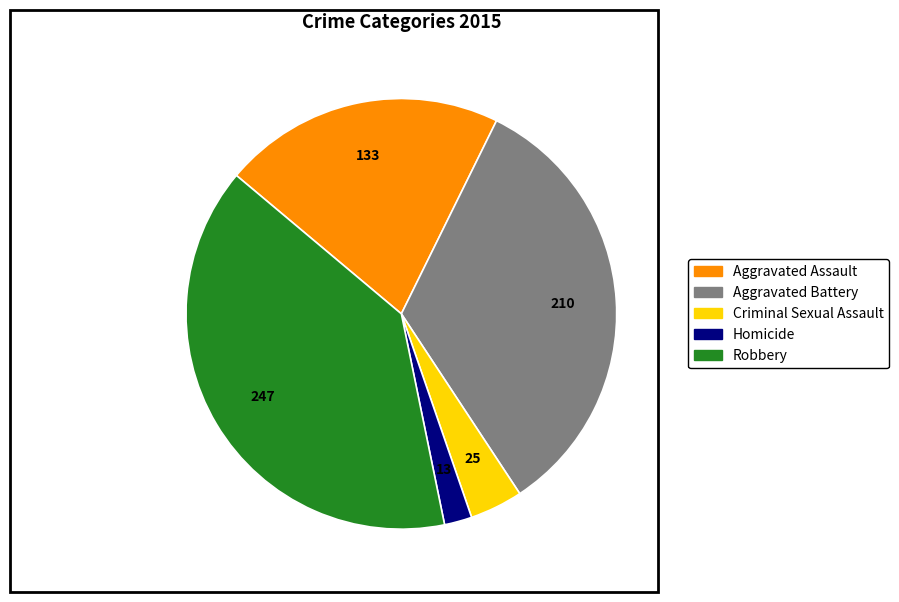

Which category has the smallest portion of the pie?

Homicide